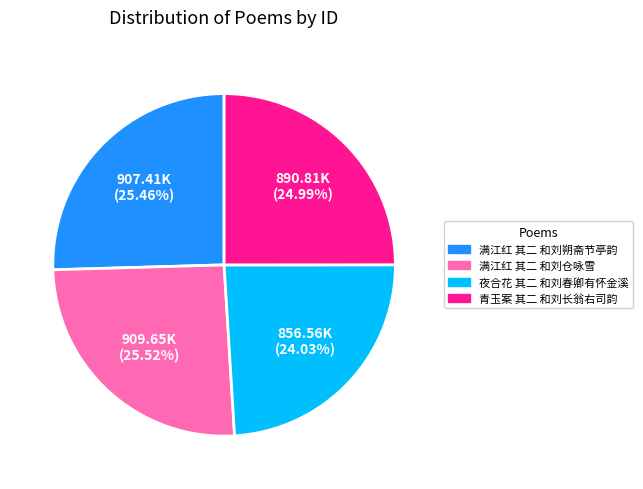

To the nearest percent, what percentage of the pie is 青玉案 其二 和刘长翁右司韵?

25%